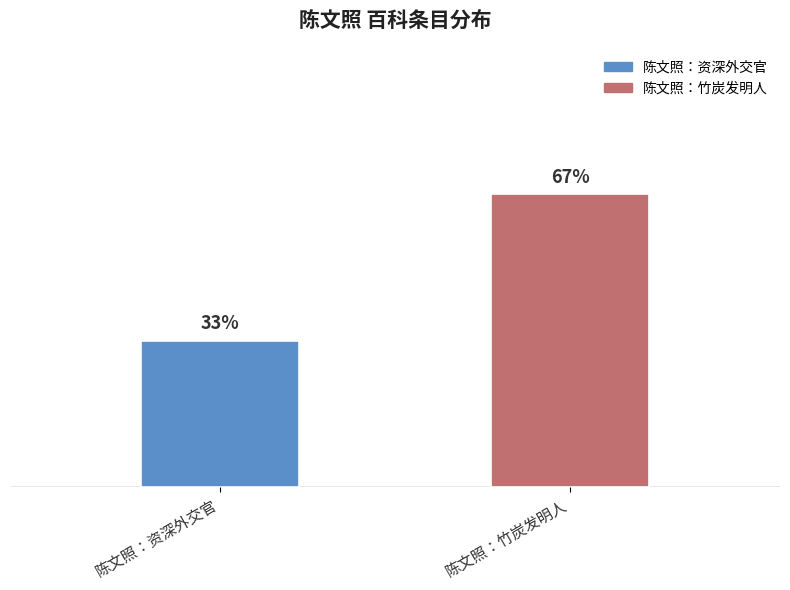

What position from the left is 陈文照：竹炭发明人?

2